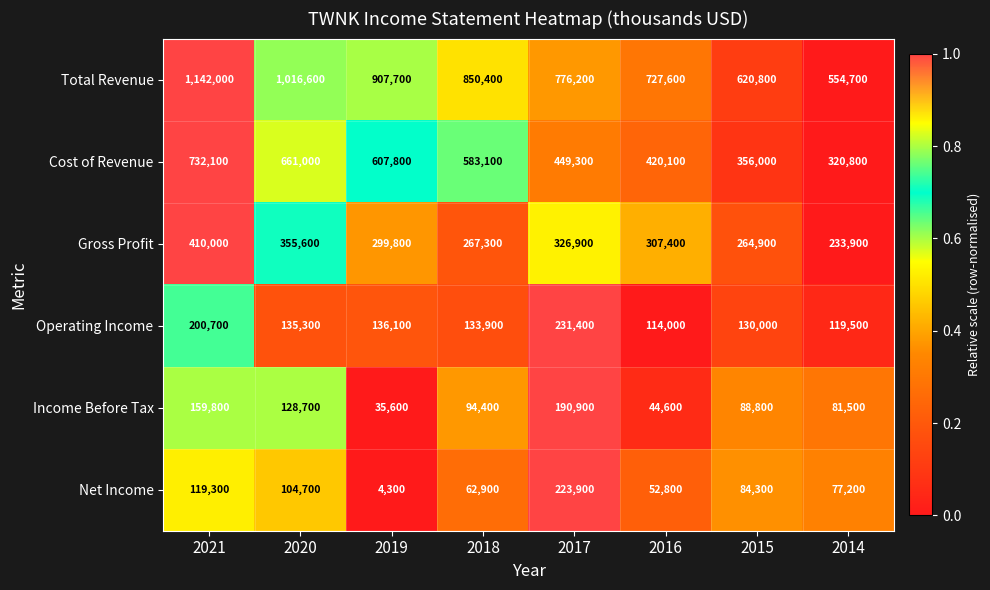

What is the spread (max minus min) of values at 2021?

1022700